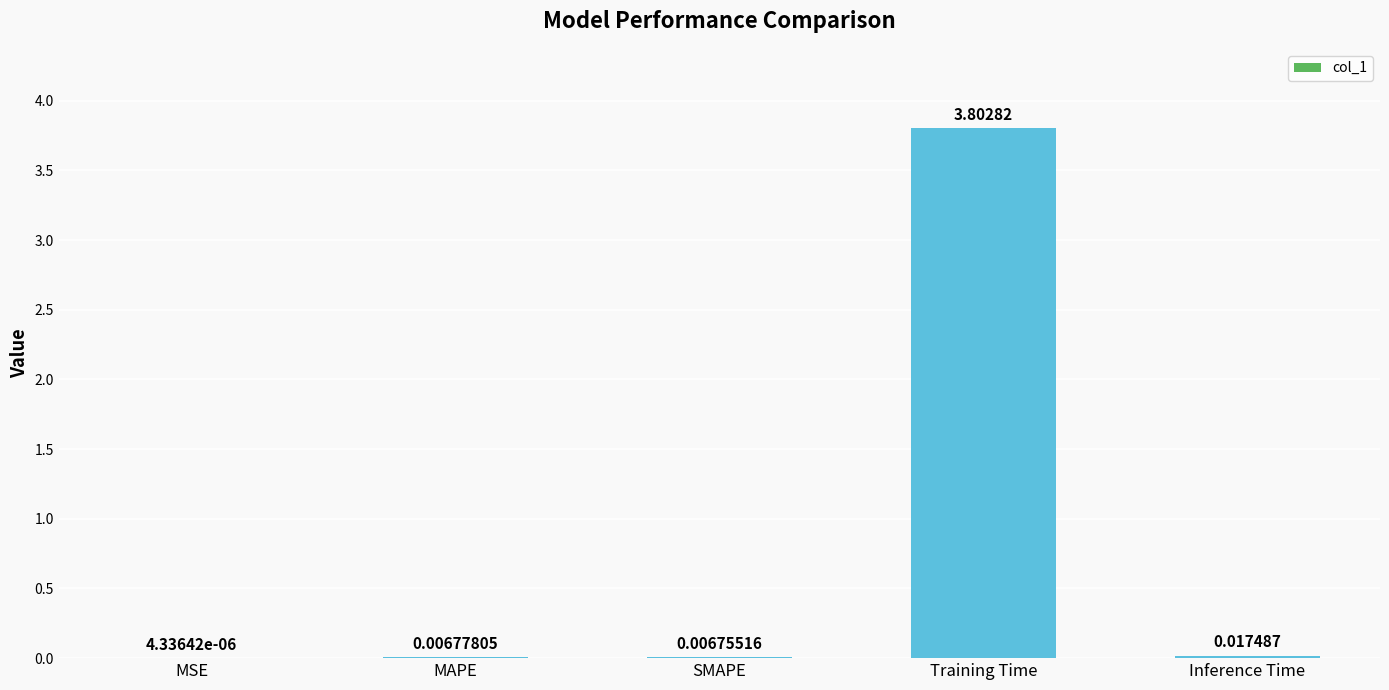

What is the sum of all values?

3.8